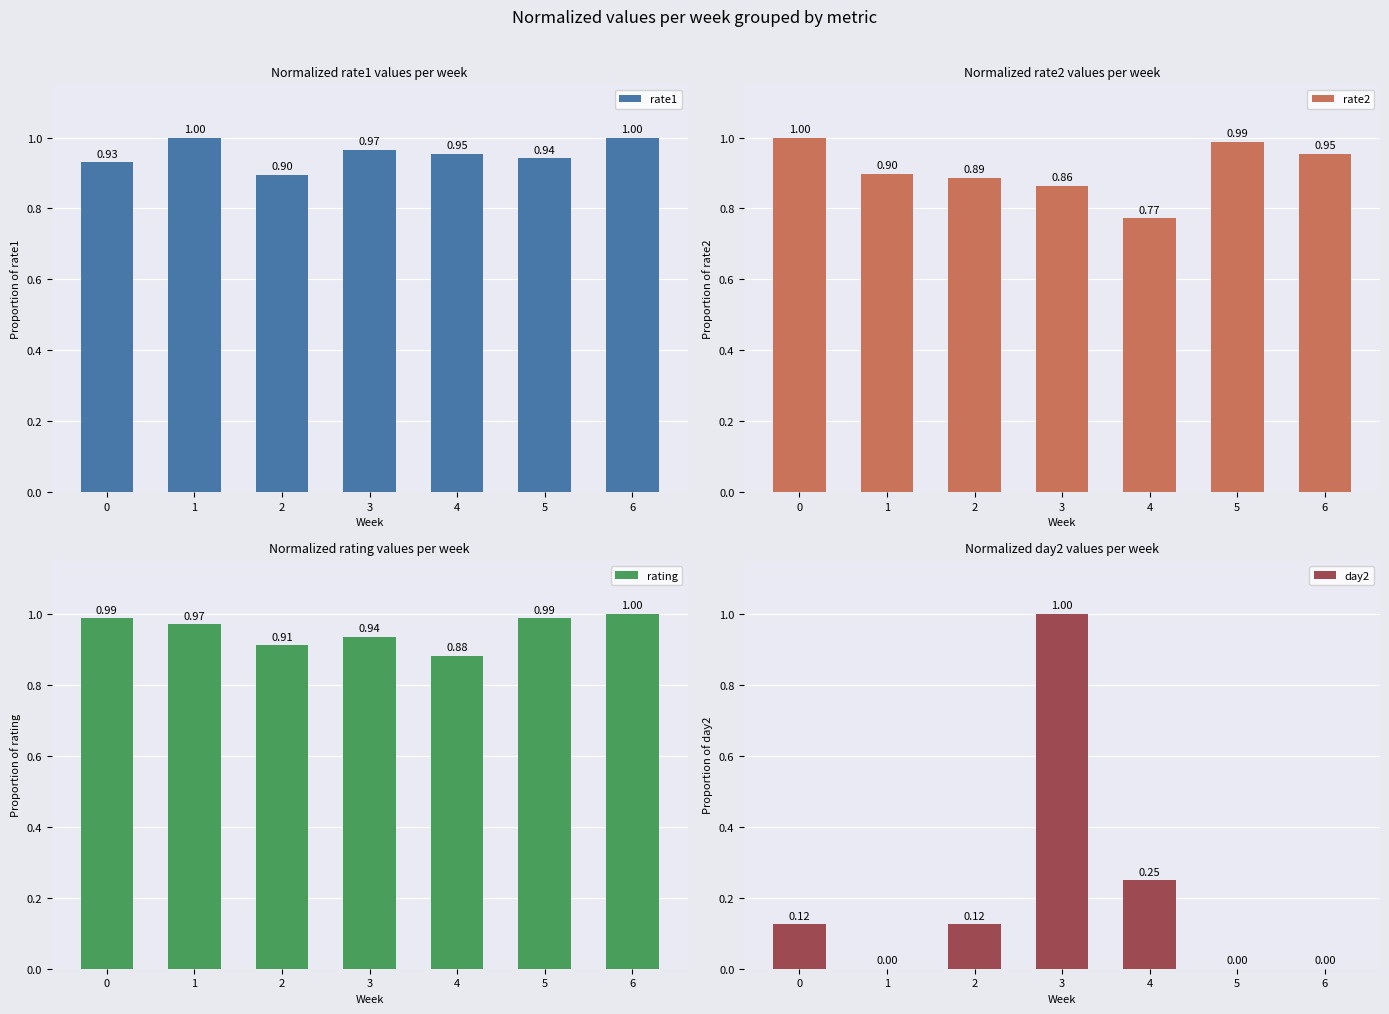

Count the day2 values in the range 0 to 1.

7